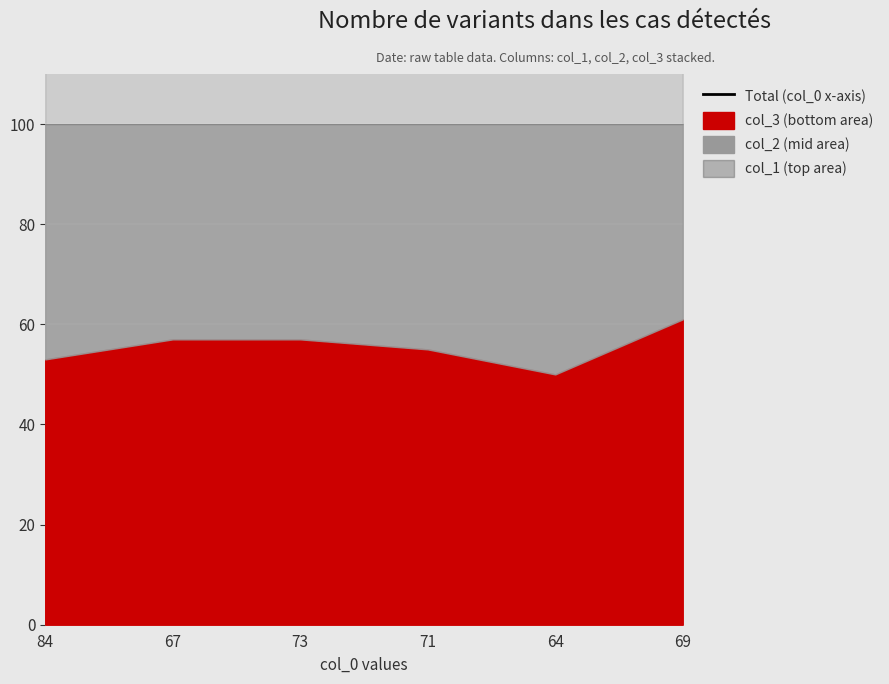

What is the label of the 1st point from the right?

69